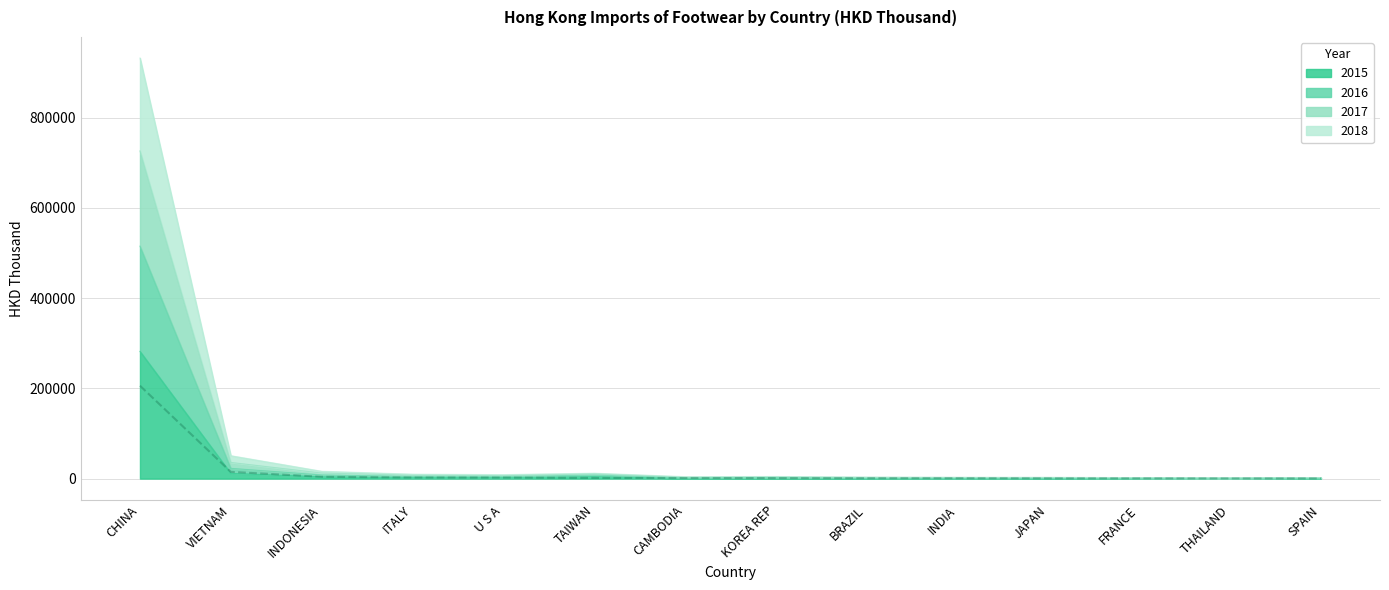

What is the highest value of the 2015 series?

282112.2